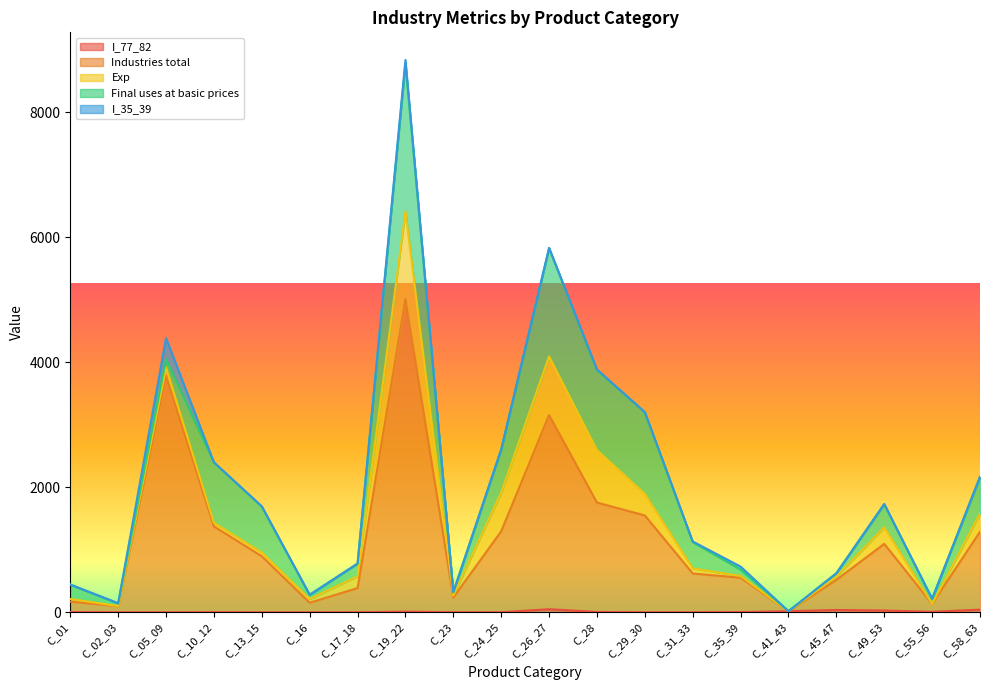

How many values in the Industries total series are below 895?

10